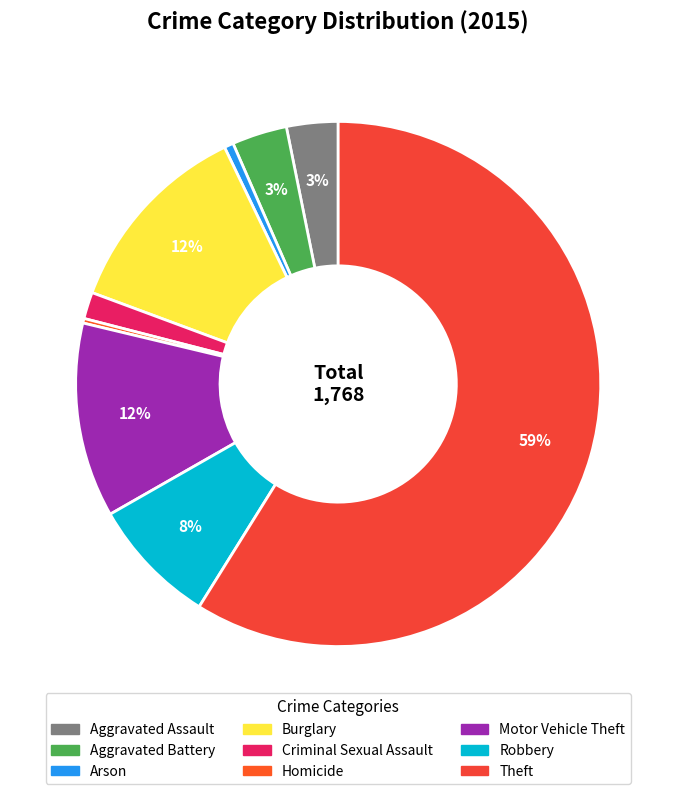

The Criminal Sexual Assault slice represents 2% of the pie. True or false?

True